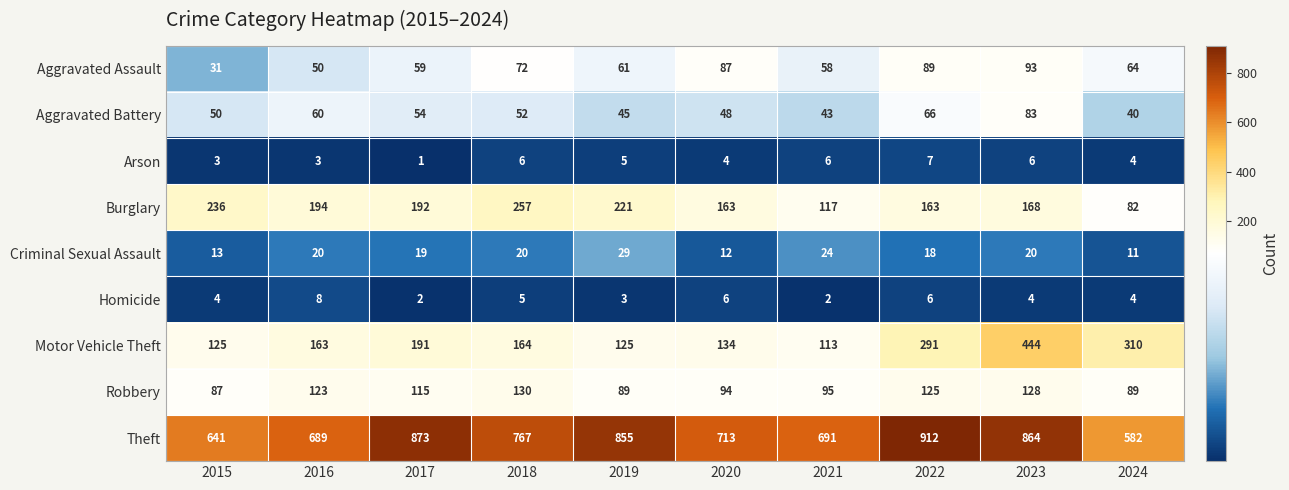

What is the maximum value for Homicide?

8